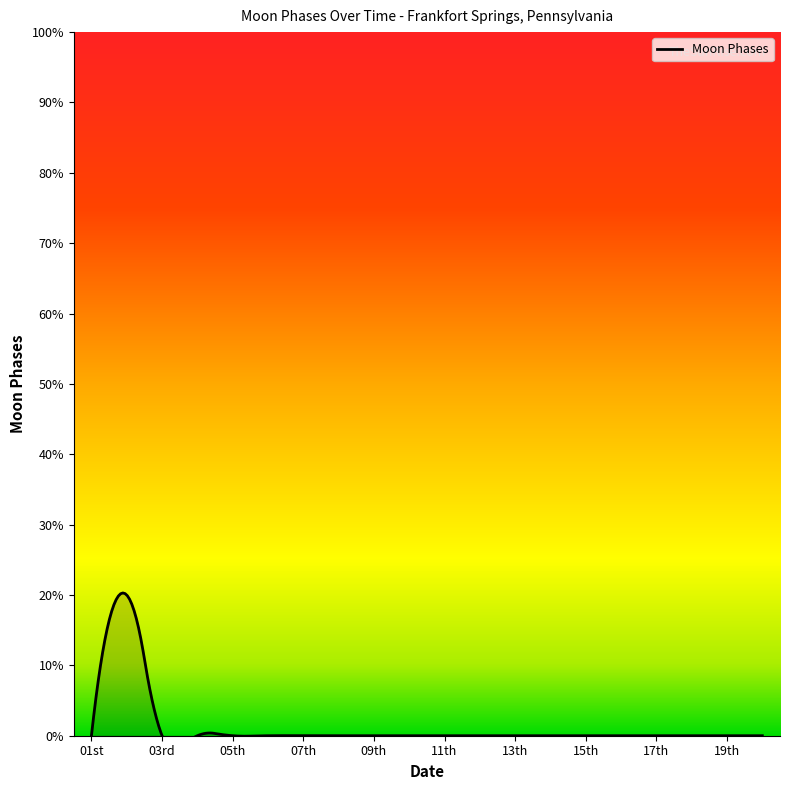

Between 2022-10-14 and 2022-10-09, which is larger?

2022-10-14